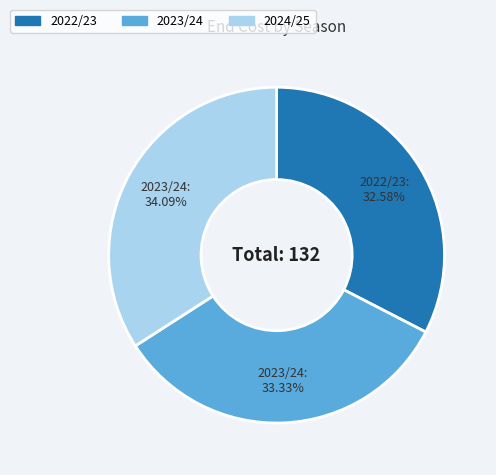

Approximately how many times larger is the value at 2022/23 compared to 2023/24?

1.0